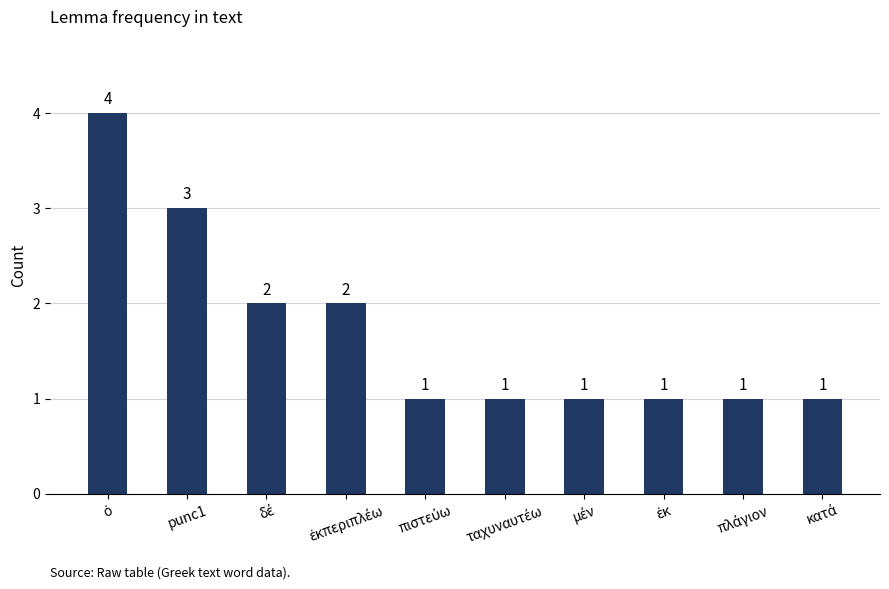

How many series are shown in this chart?

1